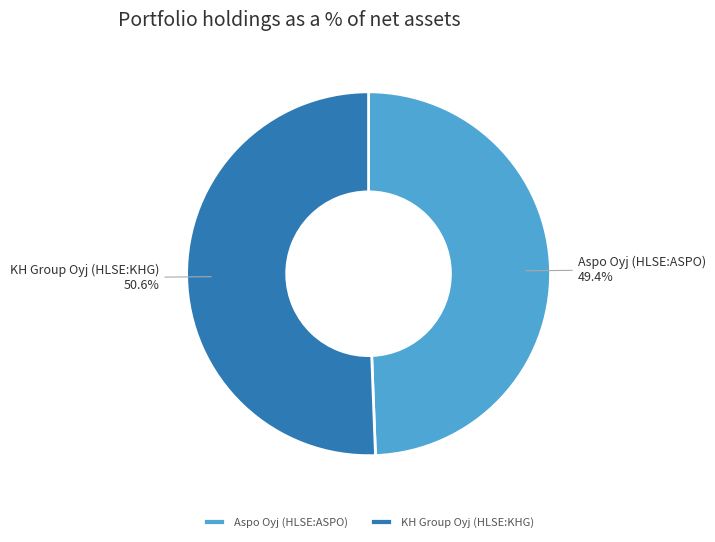

What is the total percentage of KH Group Oyj (HLSE:KHG) and Aspo Oyj (HLSE:ASPO)?

100.0%